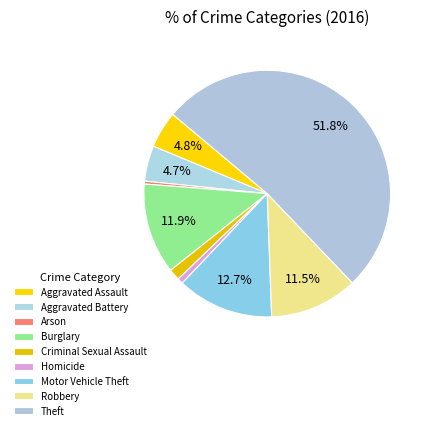

Which category has the biggest portion of the pie?

Theft